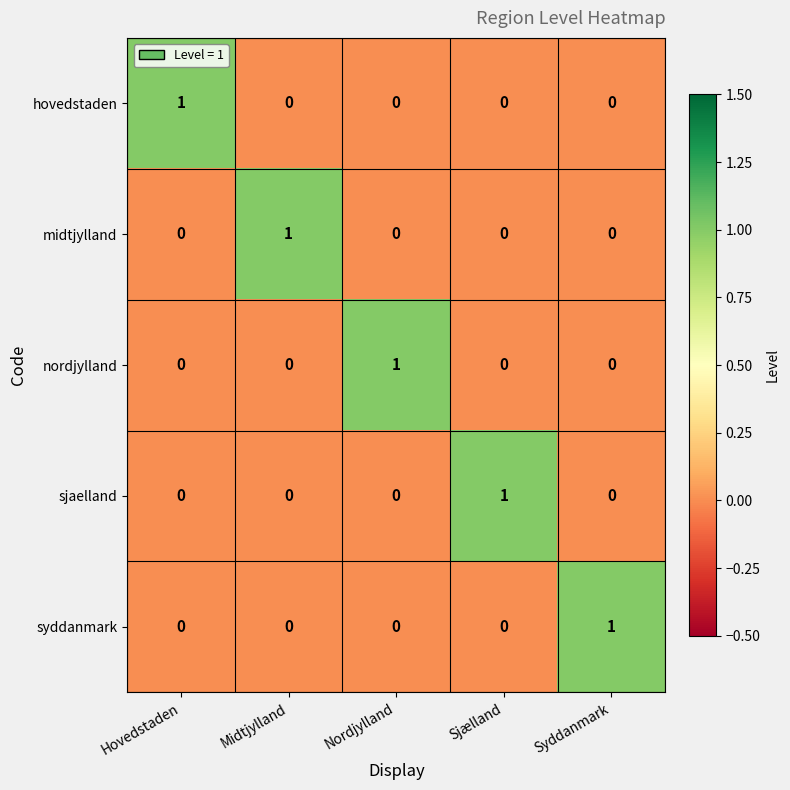

What is the total value across all series at Sjælland?

1